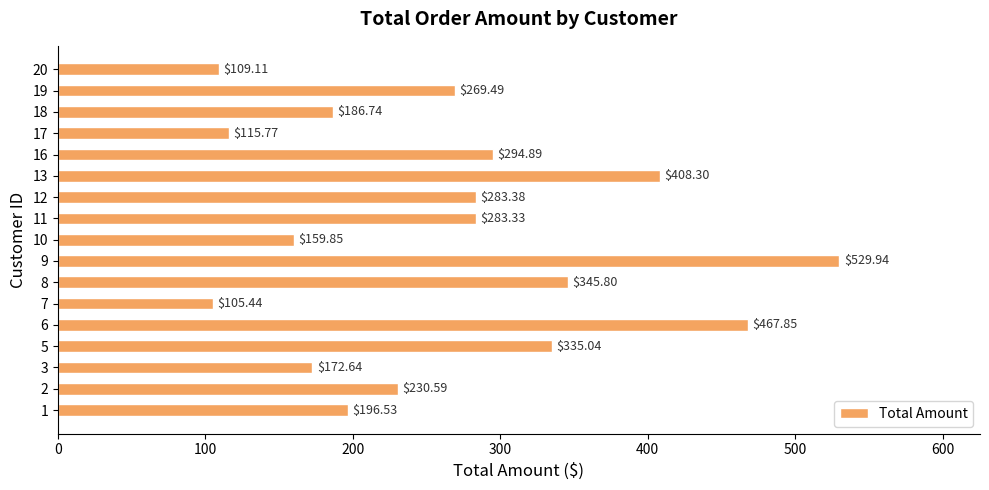

Count the number of values greater than 269.

9